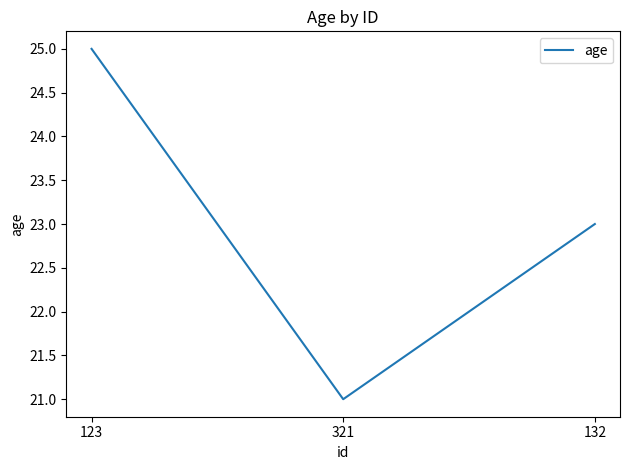

The chart shows a value of 7 at 132. True or false?

False